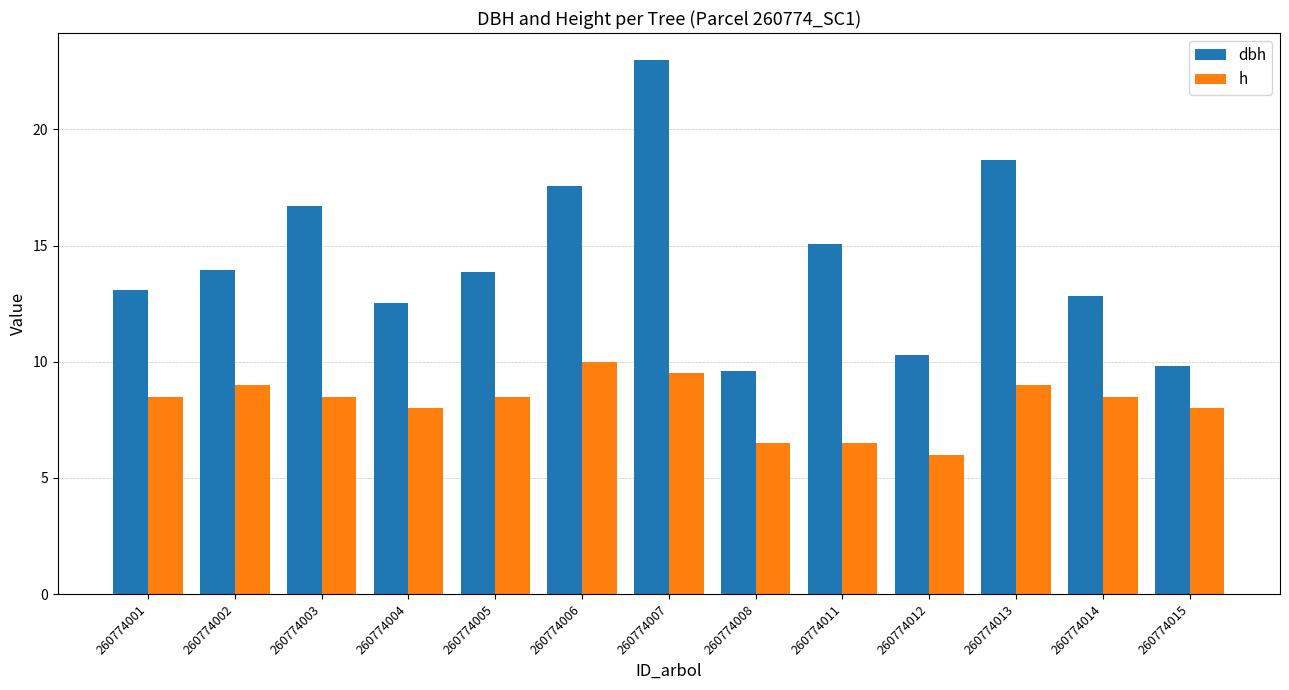

What is the value of the h bar at the 1st from the left?

8.5